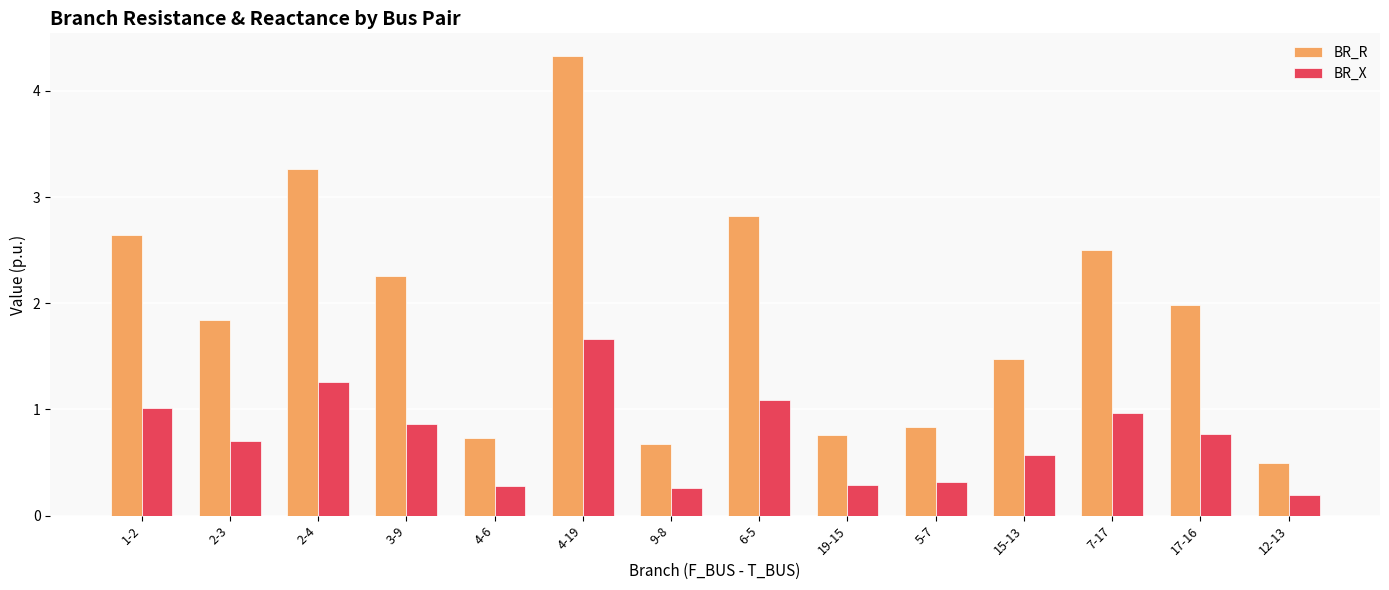

How many bars are there in total?

28